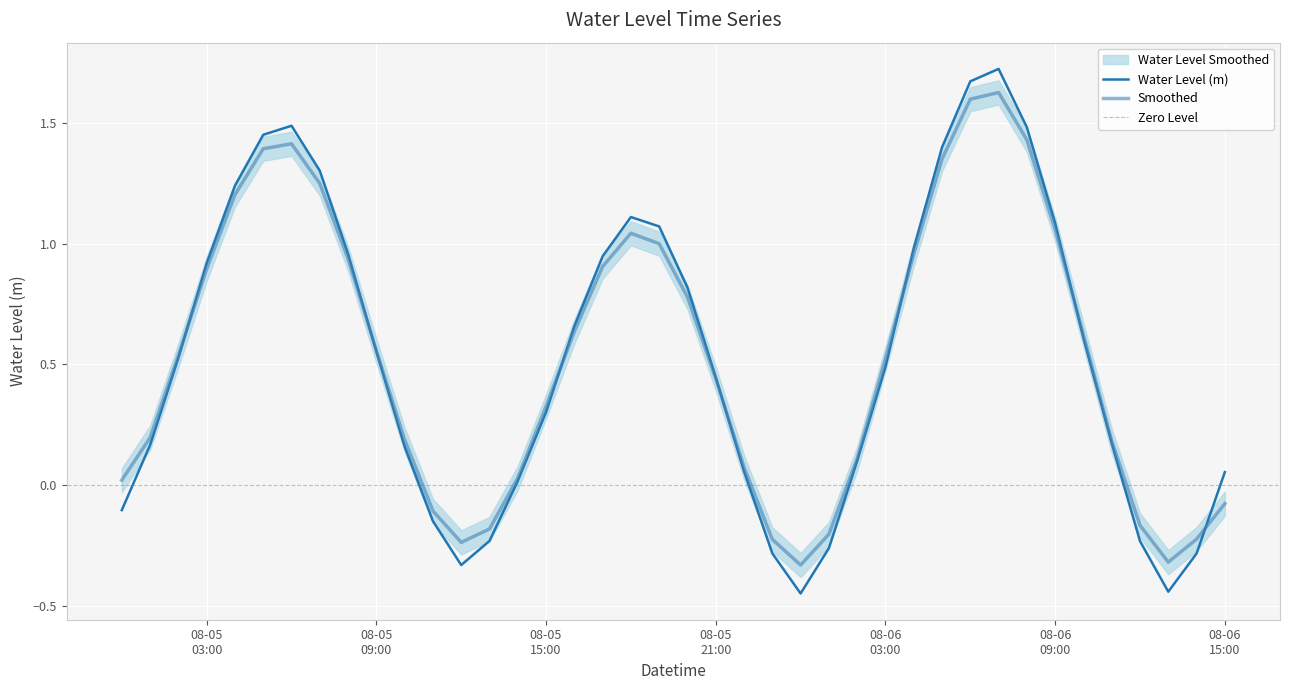

What is the difference between the maximum and minimum values?

2.2